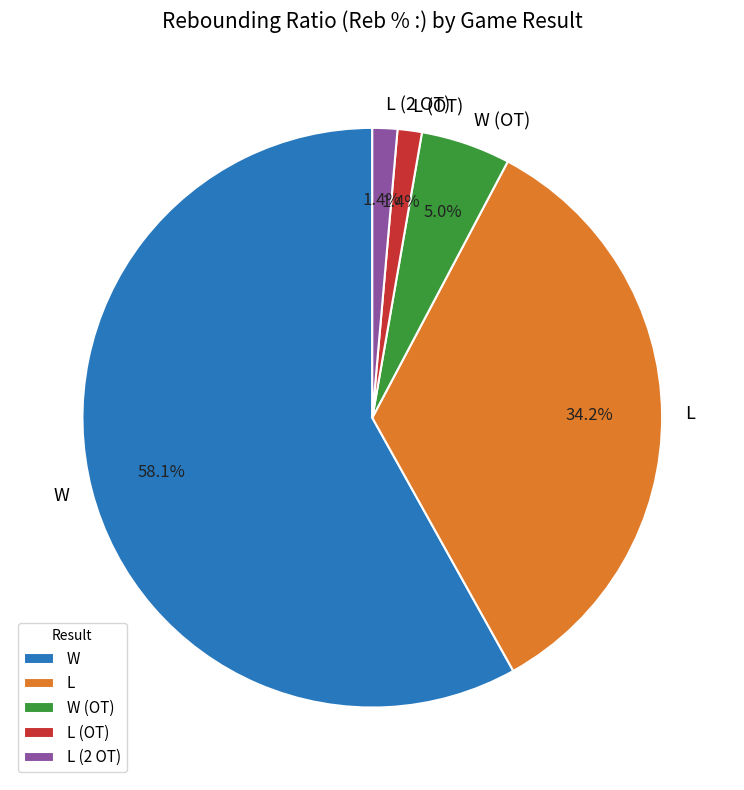

How many segments does this pie chart have?

5